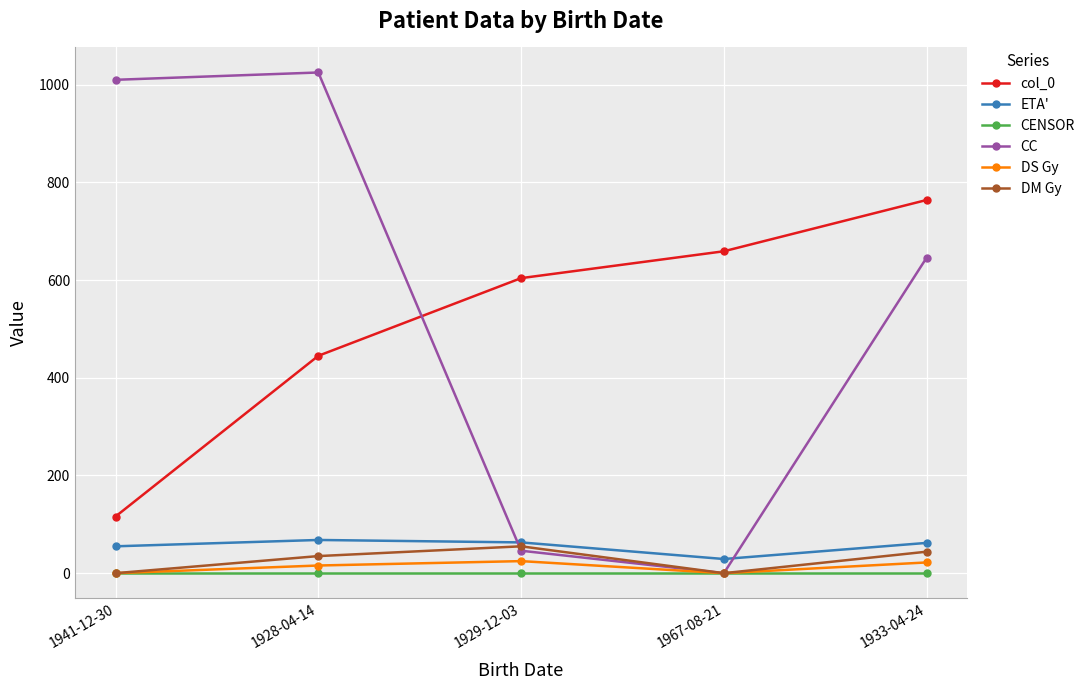

What is the difference between the col_0 values at 1928-04-14 and 1967-08-21?

214.0